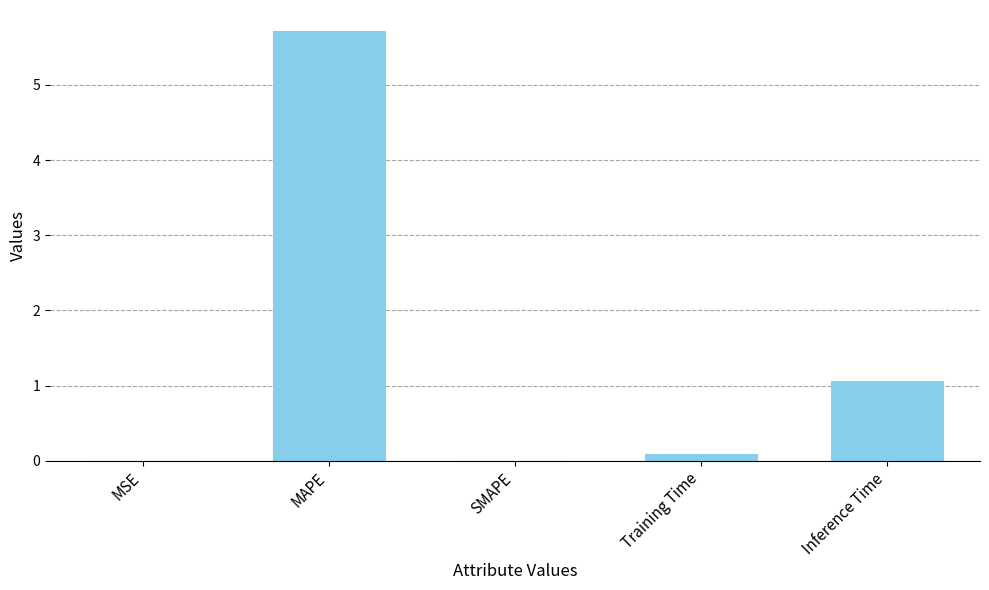

What is the difference between the values at Inference Time and SMAPE?

1.1